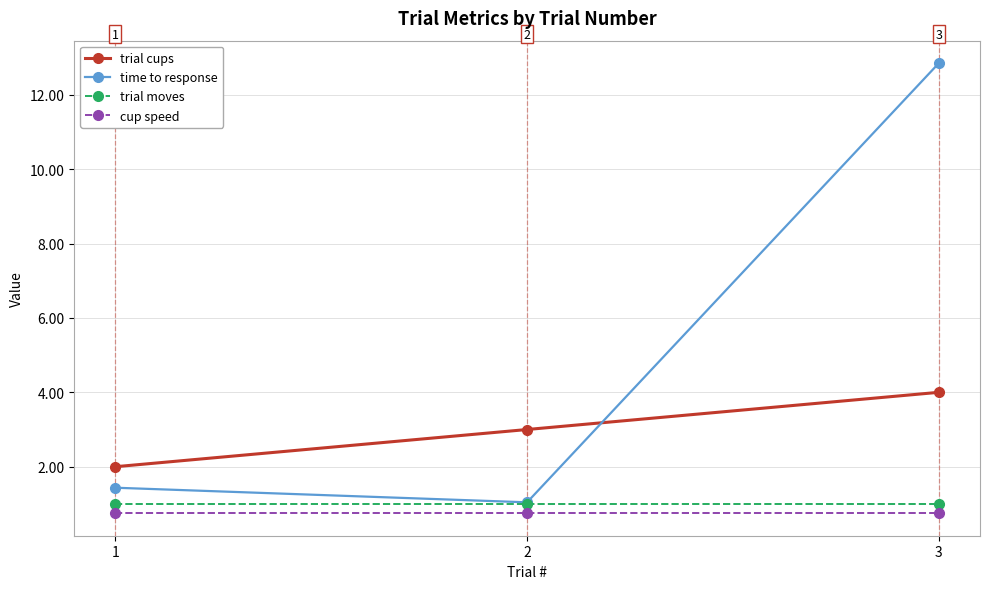

What value does the cup speed series have at 2?

0.8